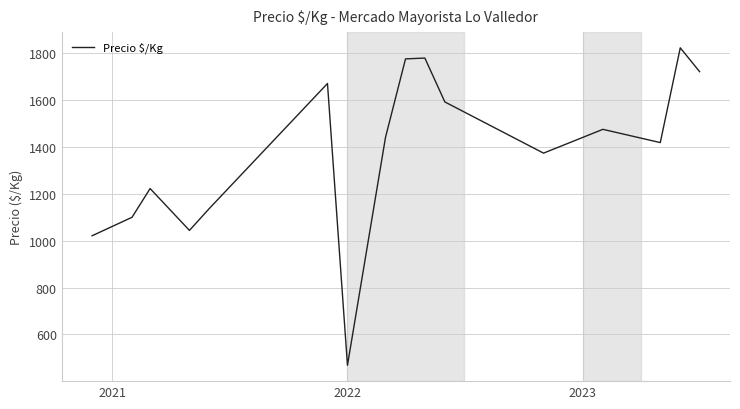

True or false: there are more than 1 points higher than both neighbors.

True